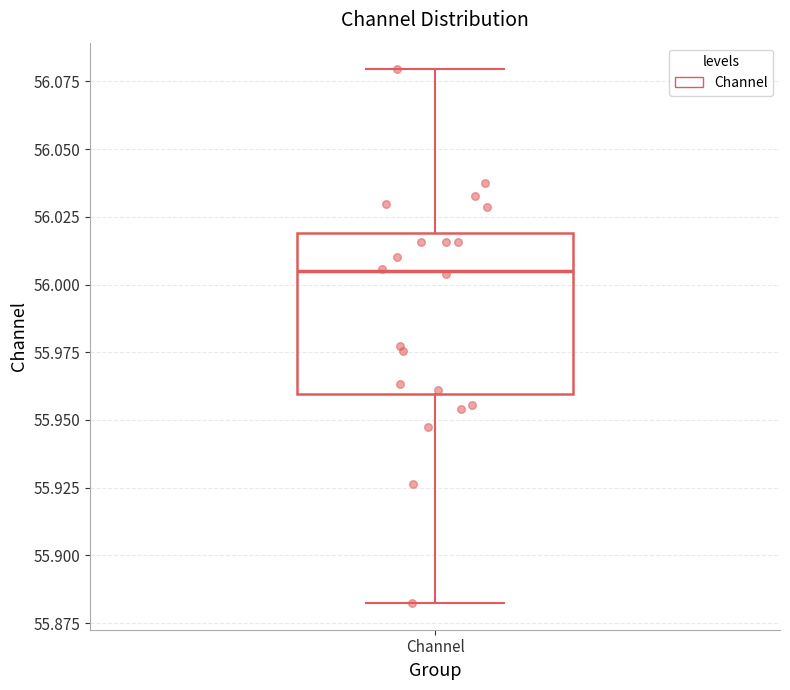

Where does the lower whisker of the box for Channel end on the y-axis? The values are not printed on the chart, so give them approximately, as read against the axis.

55.880